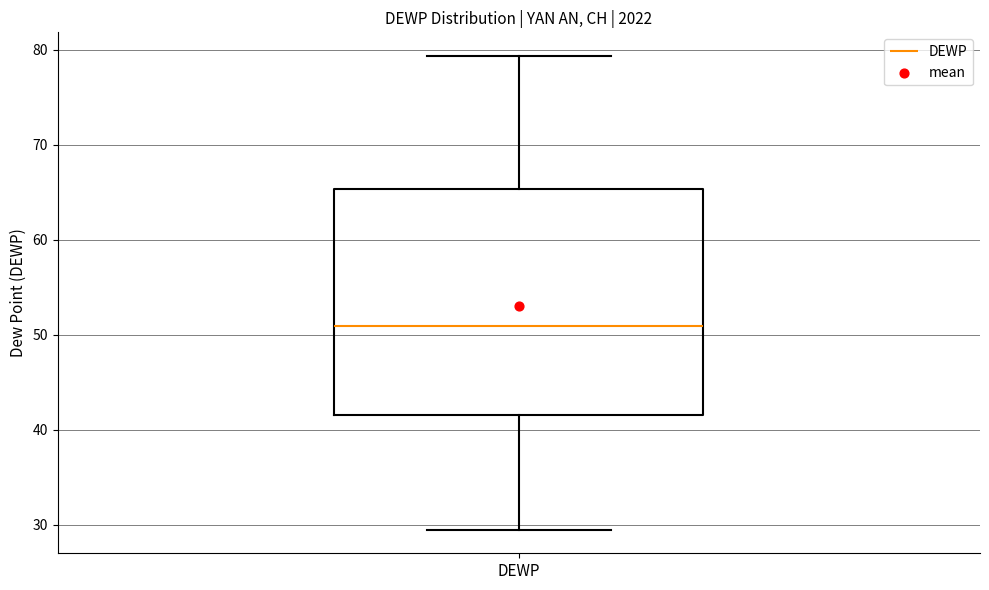

Read this box plot against the y-axis: the position of the median line, the range covered by the box, and the ends of both whiskers. The values are not printed on the chart, so give them approximately, as read against the axis.

median 51, box 42 to 65, whiskers 29 to 79